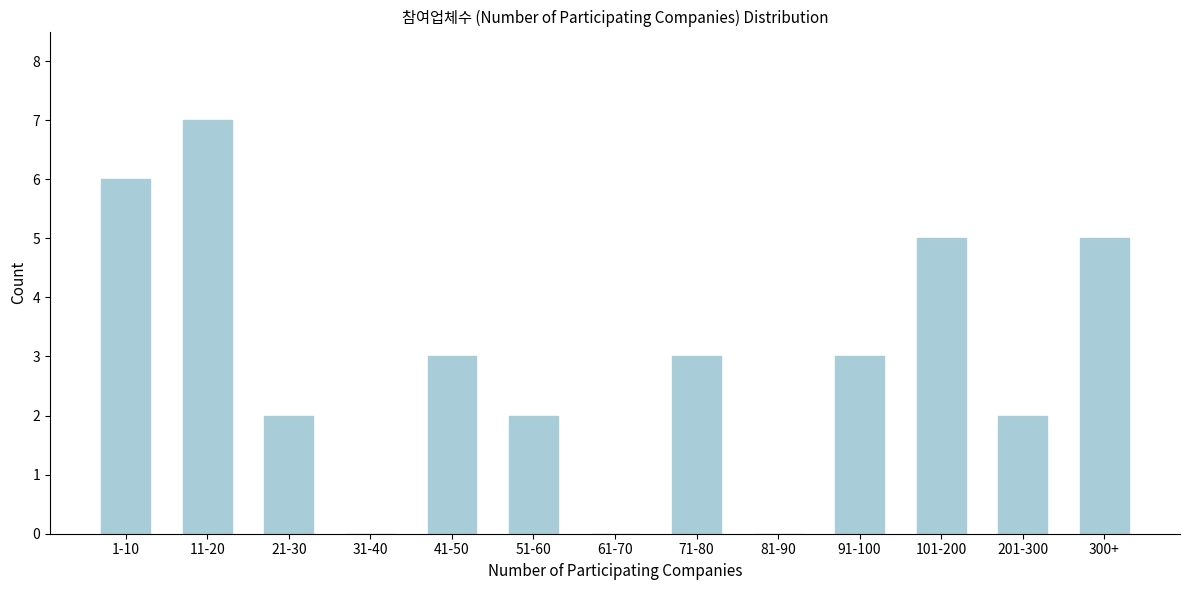

Reading left to right, transcribe all the data shown in this chart.

1-10=6	11-20=7	21-30=2	31-40=0	41-50=3	51-60=2	61-70=0	71-80=3	81-90=0	91-100=3	101-200=5	201-300=2	300+=5